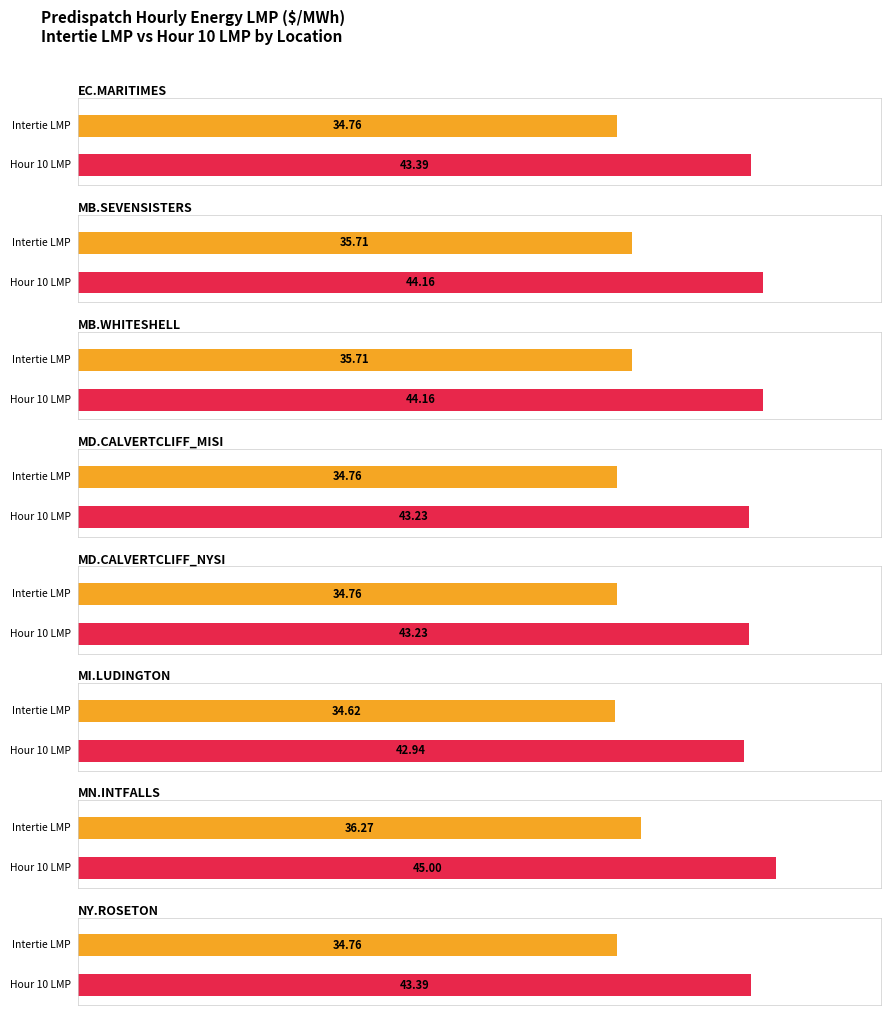

Is it true that Hour 10 equals 64.6 at MD.CALVERTCLIFF_NYSI?

False